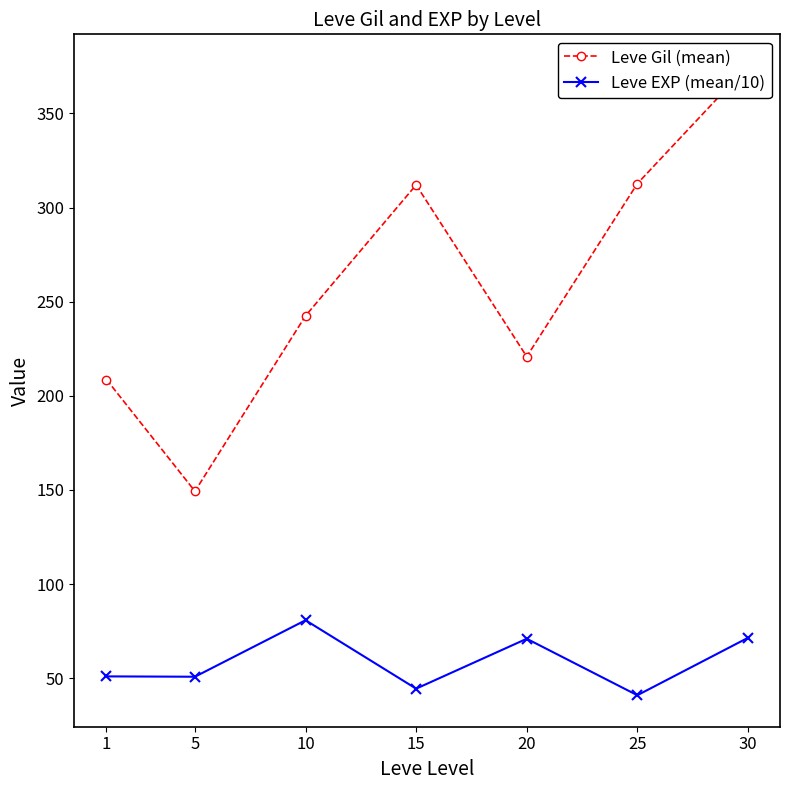

Is it true that Leve Gil (mean) equals 292.0 at 1?

False